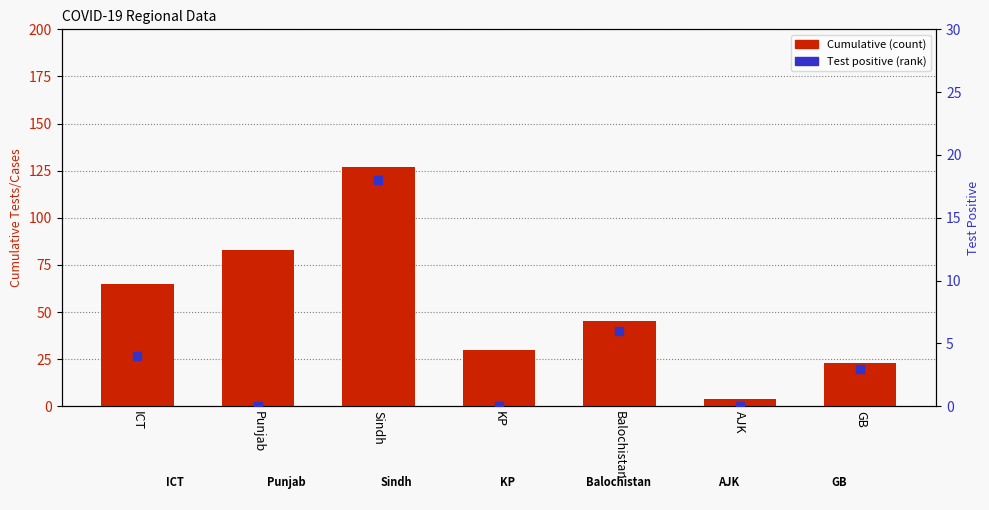

Which series contains the lowest Y value?

Cumulative__Test_positive (percentile rank)